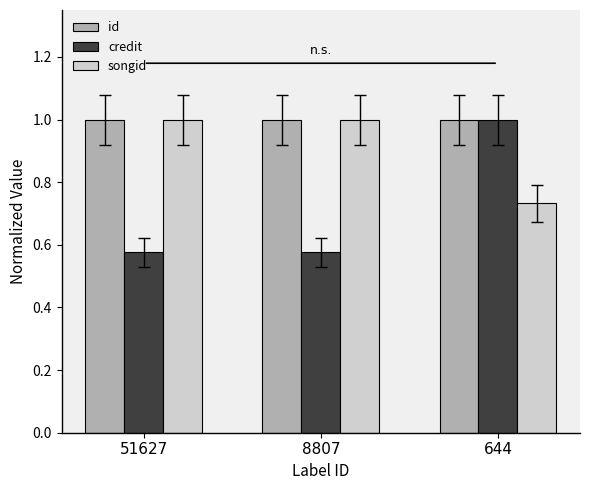

What is the value of the id bar at the 2nd from the left?

1.0